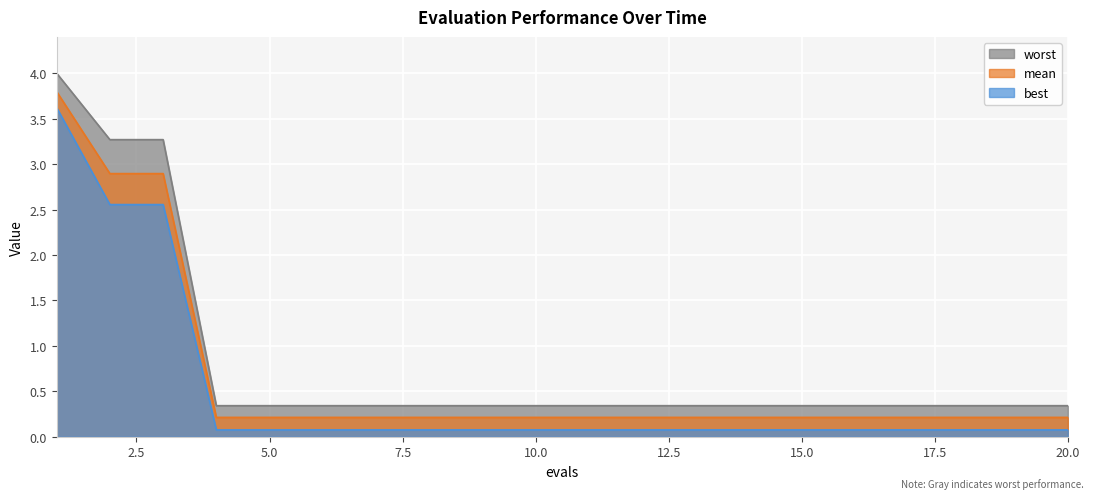

Which series has the largest range (max minus min)?

worst